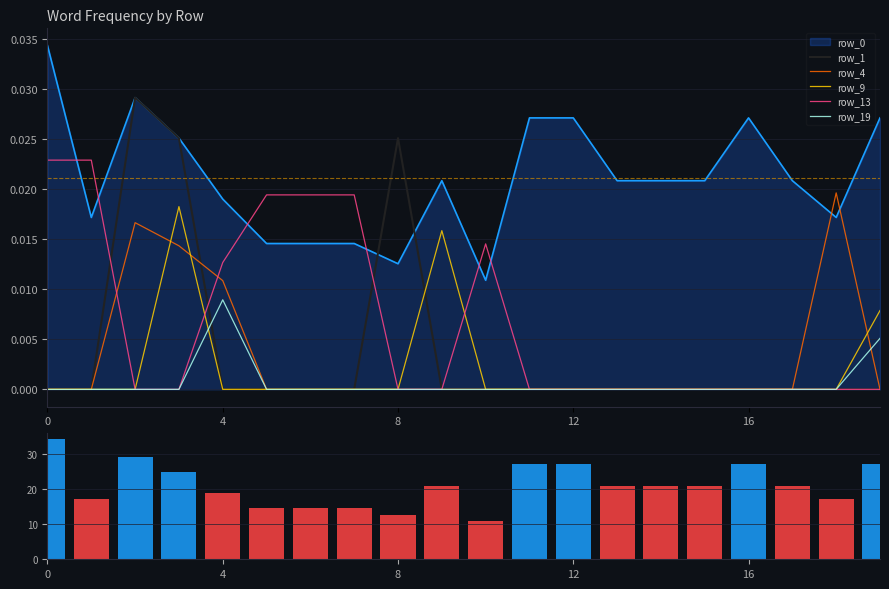

Reading right to left, what are all the values shown in this chart?

row_1: 0.0	0.0	0.0	0.0	0.0	0.0	0.0	0.0	0.0	0.0	0.0	0.0	0.0	0.0	0.0	0.0	0.0	0.0	0.0	0.0
row_4: 0.0	0.0	0.0	0.0	0.0	0.0	0.0	0.0	0.0	0.0	0.0	0.0	0.0	0.0	0.0	0.0	0.0	0.0	0.0	0.0
row_9: 0.0	0.0	0.0	0.0	0.0	0.0	0.0	0.0	0.0	0.0	0.0	0.0	0.0	0.0	0.0	0.0	0.0	0.0	0.0	0.0
row_13: 0.0	0.0	0.0	0.0	0.0	0.0	0.0	0.0	0.0	0.0	0.0	0.0	0.0	0.0	0.0	0.0	0.0	0.0	0.0	0.0
row_19: 0.0	0.0	0.0	0.0	0.0	0.0	0.0	0.0	0.0	0.0	0.0	0.0	0.0	0.0	0.0	0.0	0.0	0.0	0.0	0.0
volume_row_0: 27.1	17.2	20.8	27.1	20.8	20.8	20.8	27.1	27.1	10.9	20.8	12.5	14.6	14.6	14.6	19.0	25.1	29.1	17.2	34.3